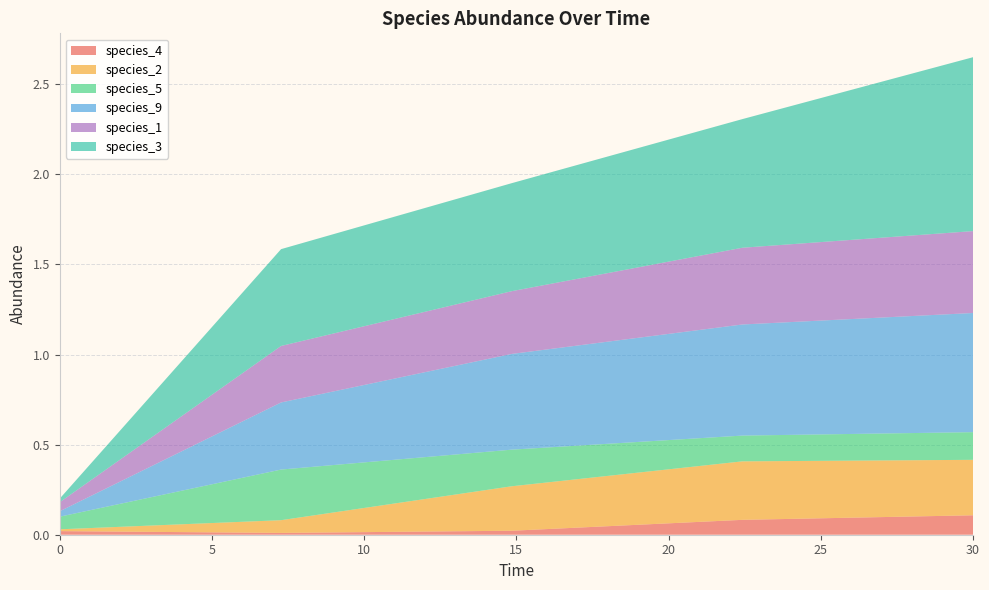

Reading right to left, extract all data points from this chart.

species_4: 30.0=0.1	22.424242424242426=0.1	14.84848484848485=0.0	7.272727272727273=0.0	0.0=0.0
species_2: 30.0=0.3	22.424242424242426=0.3	14.84848484848485=0.2	7.272727272727273=0.1	0.0=0.0
species_5: 30.0=0.2	22.424242424242426=0.1	14.84848484848485=0.2	7.272727272727273=0.3	0.0=0.1
species_9: 30.0=0.7	22.424242424242426=0.6	14.84848484848485=0.5	7.272727272727273=0.4	0.0=0.0
species_1: 30.0=0.5	22.424242424242426=0.4	14.84848484848485=0.3	7.272727272727273=0.3	0.0=0.1
species_3: 30.0=1.0	22.424242424242426=0.7	14.84848484848485=0.6	7.272727272727273=0.5	0.0=0.0